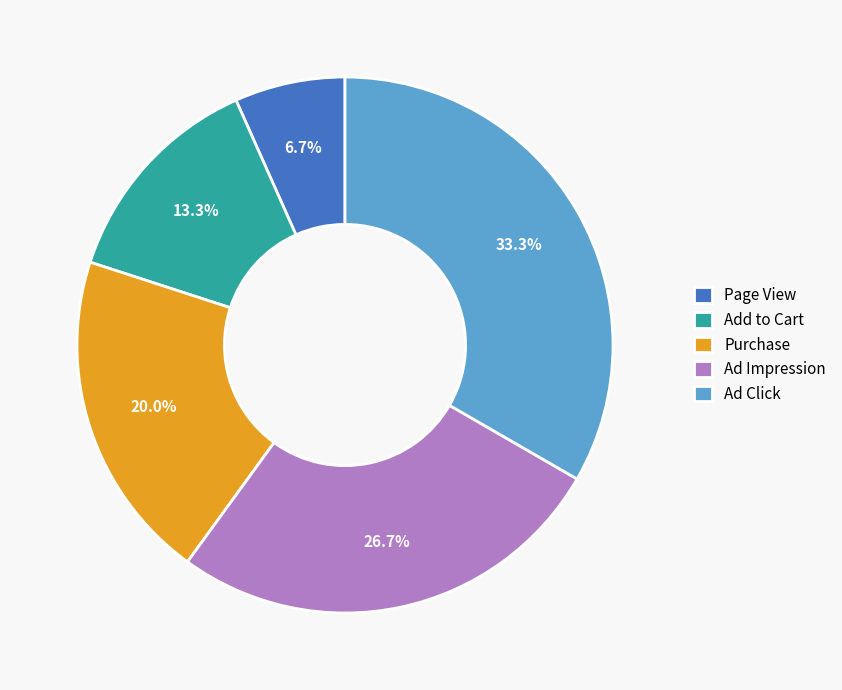

To the nearest percent, what is the average slice percentage?

20%